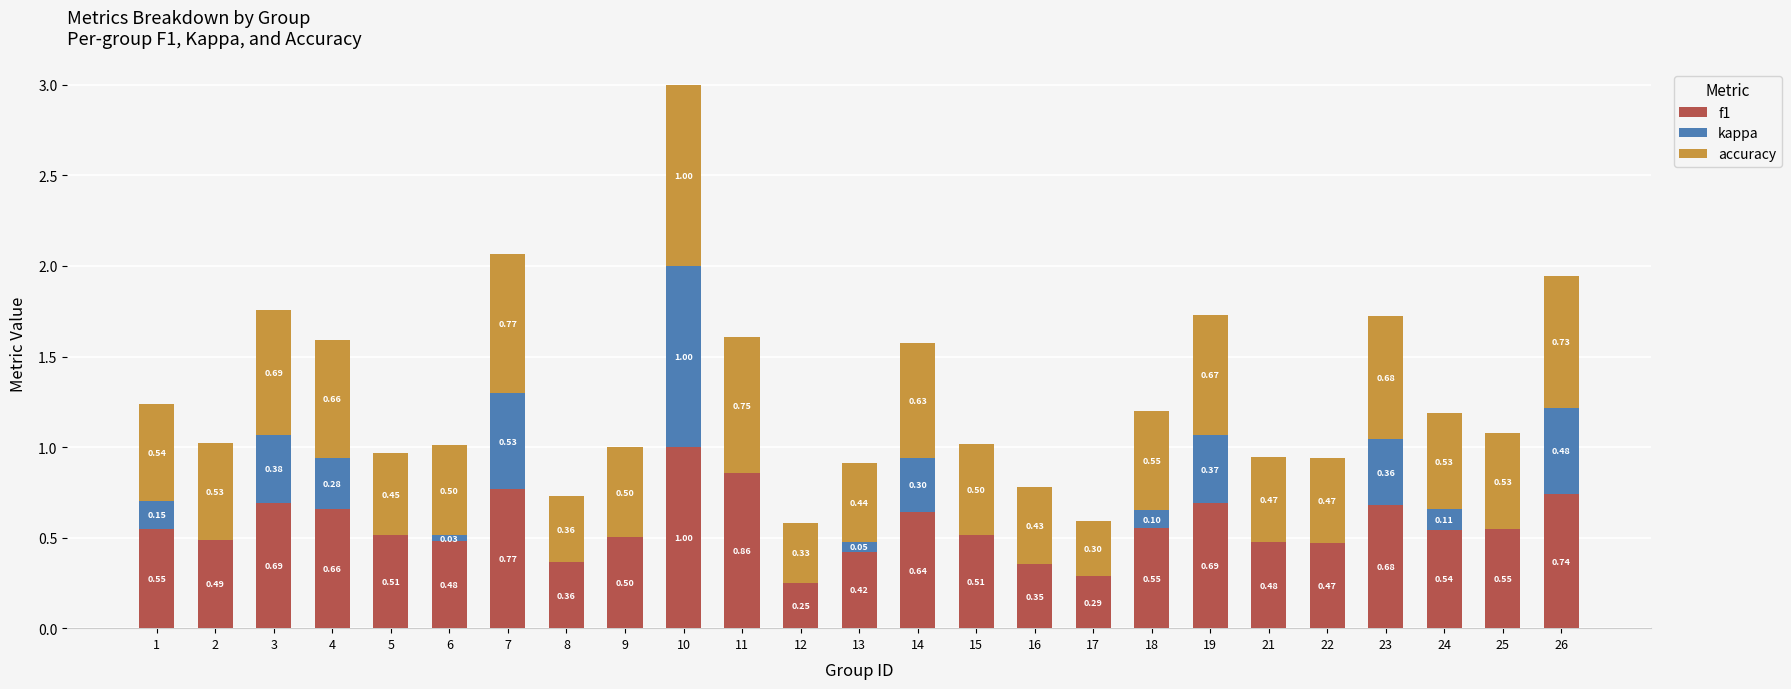

What is the total value across all series at 5?

1.0